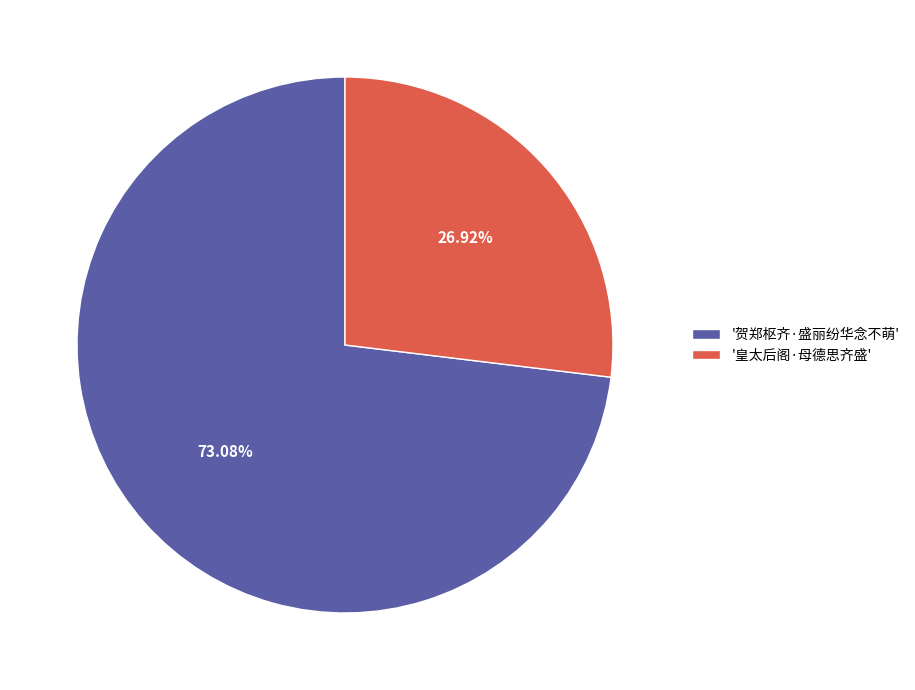

Is the sum of '贺郑枢齐·盛丽纷华念不萌' and '皇太后阁·母德思齐盛' greater than half?

Yes